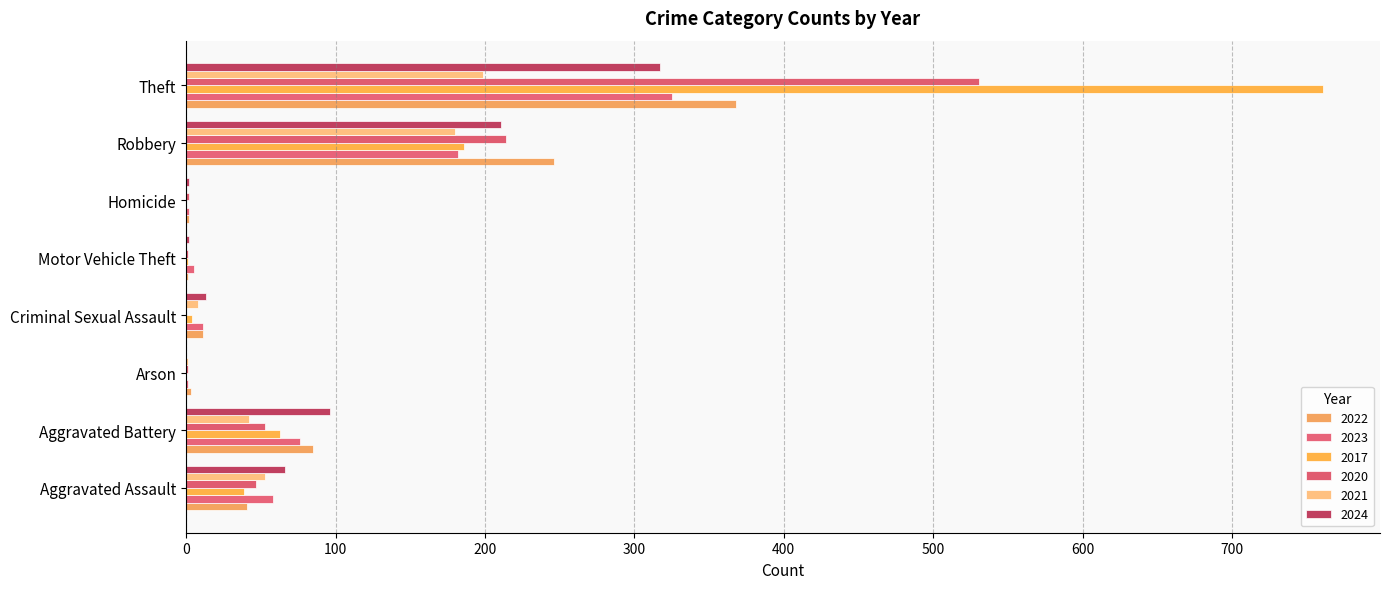

What is the average value of the 2021 series?

60